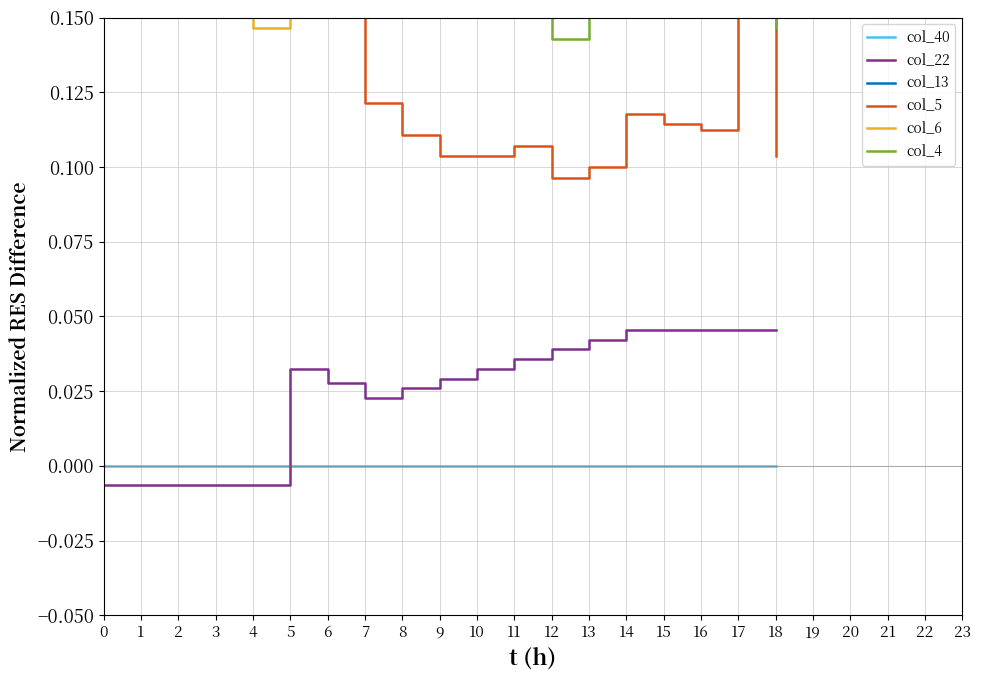

Reading right to left, what are all the values shown in this chart?

col_40: 0.0	0.0	0.0	0.0	0.0	0.0	0.0	0.0	0.0	0.0	0.0	0.0	0.0	0.0	0.0	0.0	0.0	0.0	0.0
col_22: 0.0	0.0	0.0	0.0	0.0	0.0	0.0	0.0	0.0	0.0	0.0	0.0	0.0	0.0	-0.0	-0.0	-0.0	-0.0	-0.0
col_13: 0.9	0.9	0.9	0.9	0.9	0.9	0.9	0.9	0.9	0.9	1.0	1.0	0.9	0.9	0.8	0.8	0.7	0.6	0.5
col_5: 0.1	0.2	0.1	0.1	0.1	0.1	0.1	0.1	0.1	0.1	0.1	0.1	0.2	0.2	0.2	0.2	0.2	0.2	0.2
col_6: 0.2	0.3	0.2	0.2	0.2	0.2	0.2	0.2	0.2	0.2	0.2	0.2	0.2	0.2	0.1	0.2	0.2	0.2	0.2
col_4: 0.1	0.2	0.2	0.2	0.2	0.2	0.1	0.2	0.2	0.2	0.2	0.2	0.3	0.3	0.2	0.3	0.2	0.2	0.2